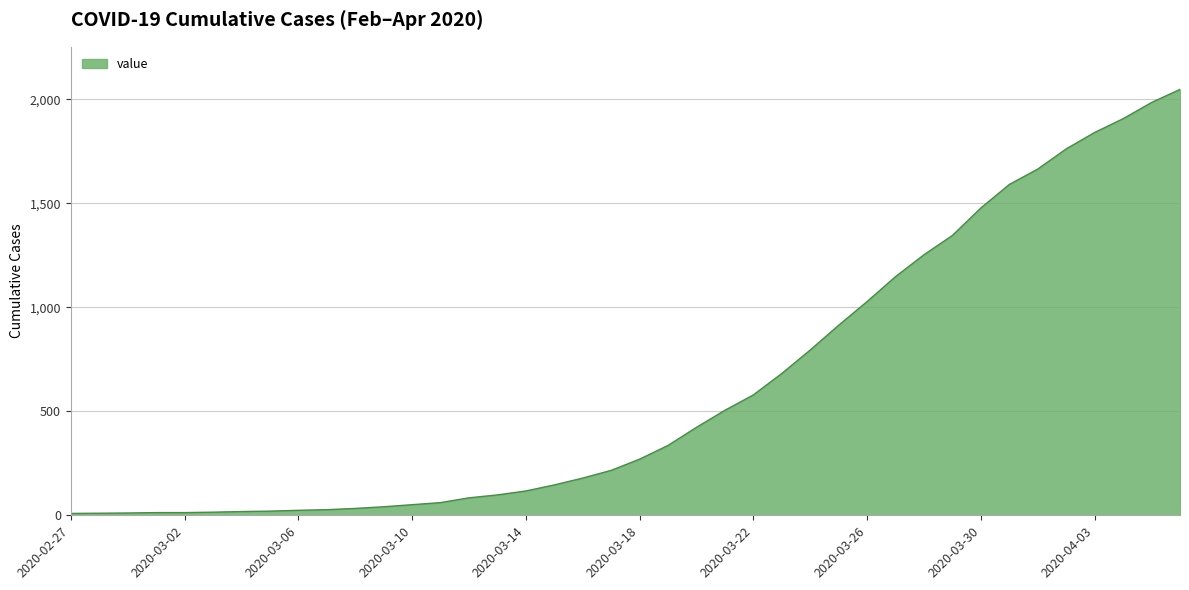

What is the greatest value displayed?

2048